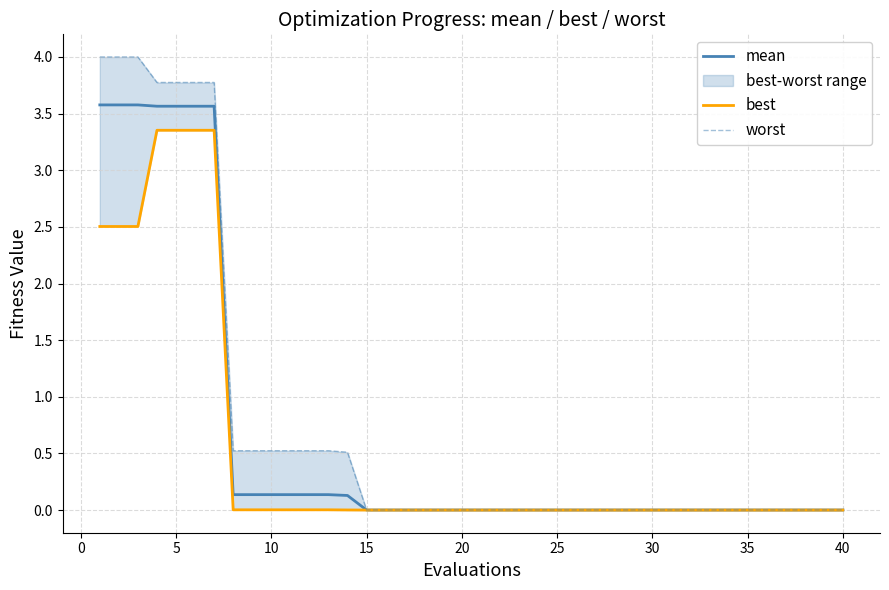

What is the value of the worst point at the 7th from the left?

3.8